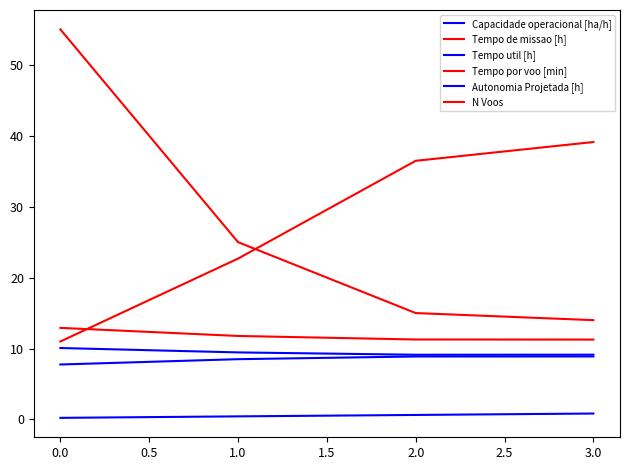

How many lines are shown in the chart?

6